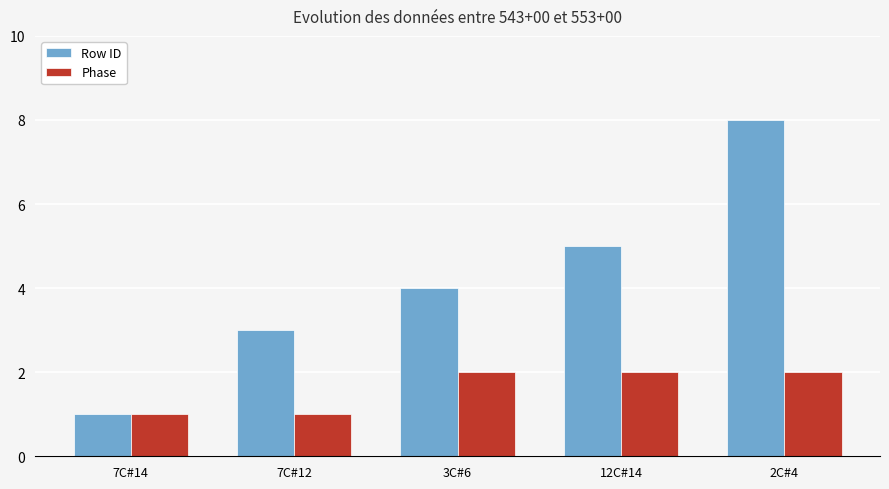

Which series has the widest spread of values?

Row ID